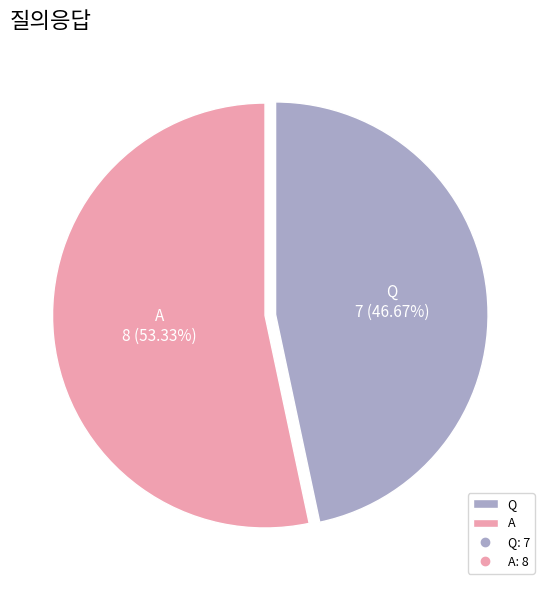

What is the majority slice?

A